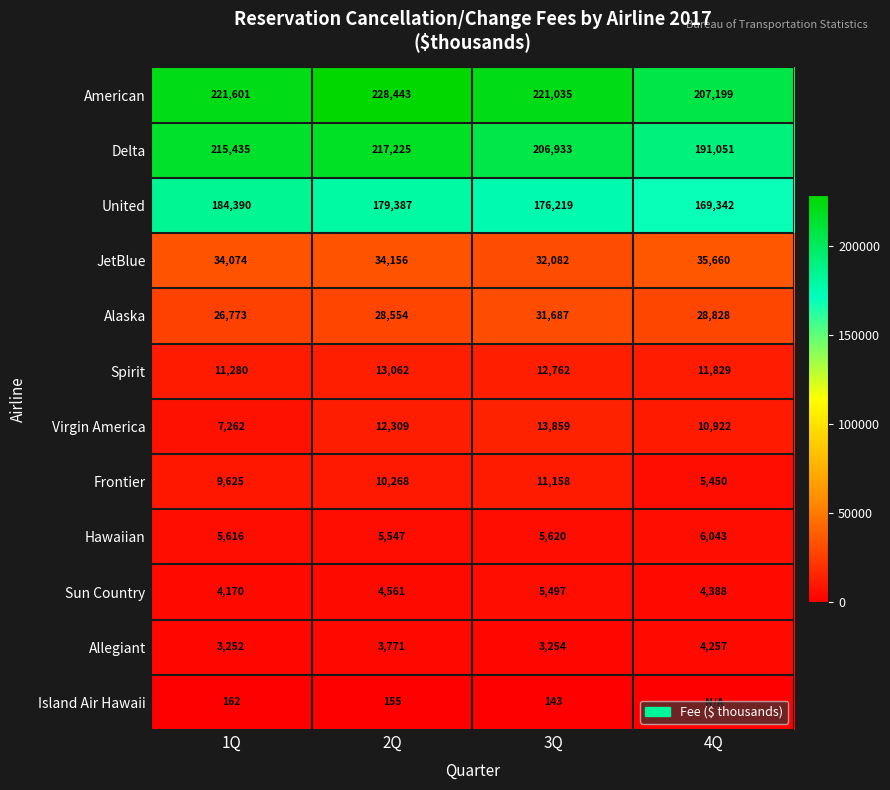

What is the total value across all series at 3Q?

720249